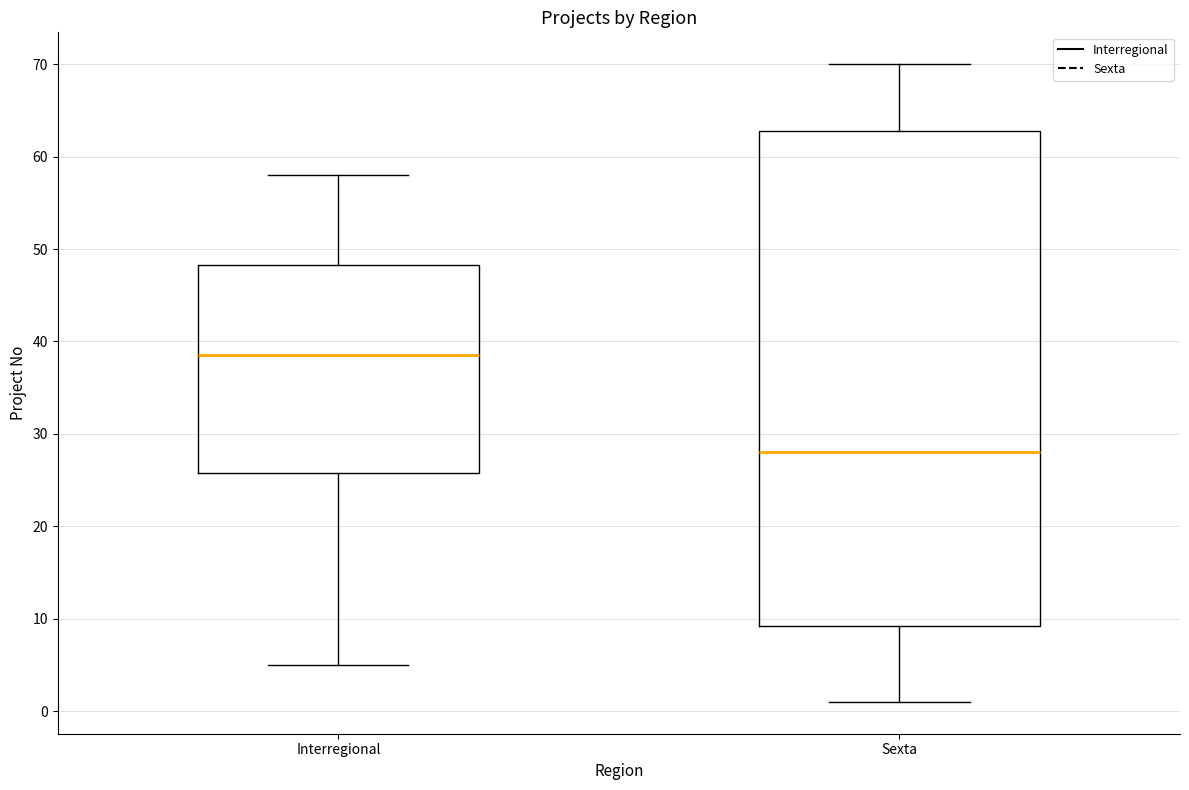

Which box has the highest median line?

Interregional